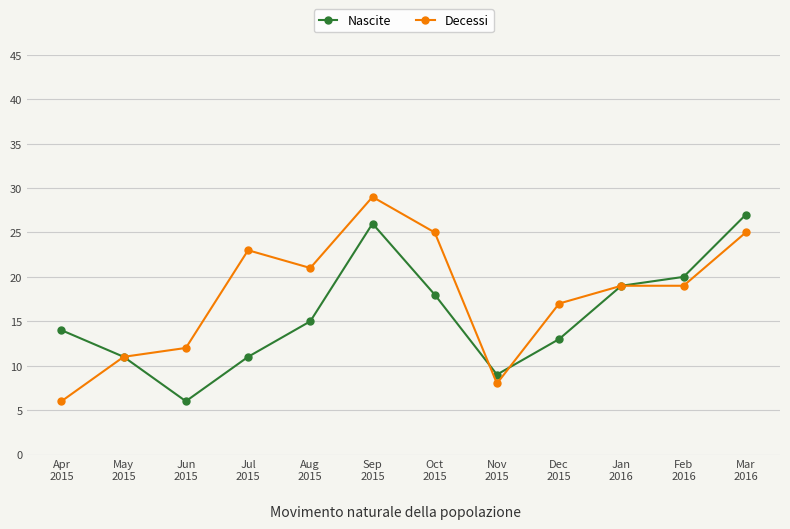

What is the label of the 8th point from the left?

Nov
2015